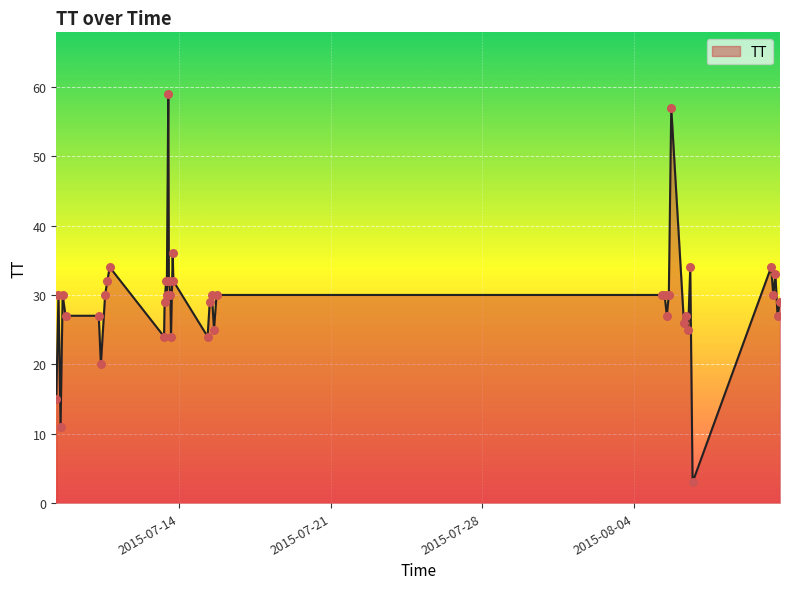

What is the smallest value displayed?

3